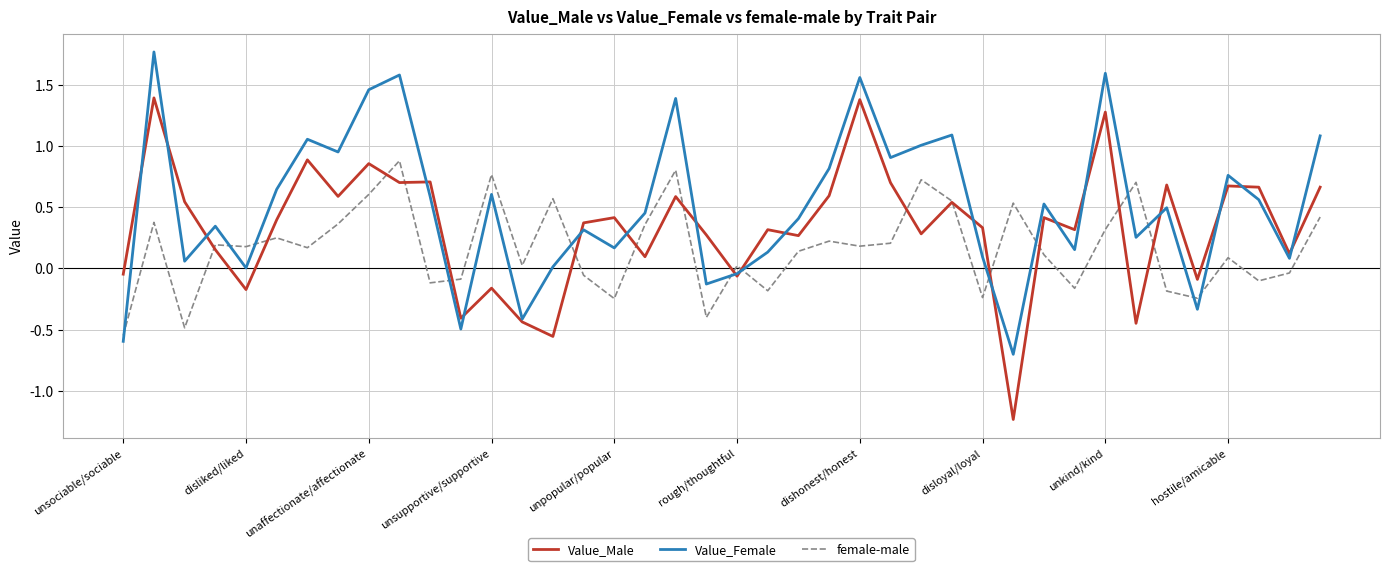

True or false: female-male and Value_Female intersect in this chart.

True